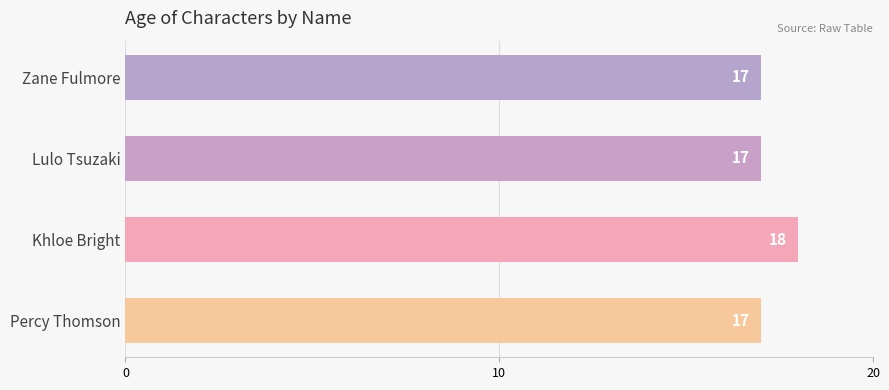

The chart shows a value of 17 at Zane Fulmore. True or false?

True